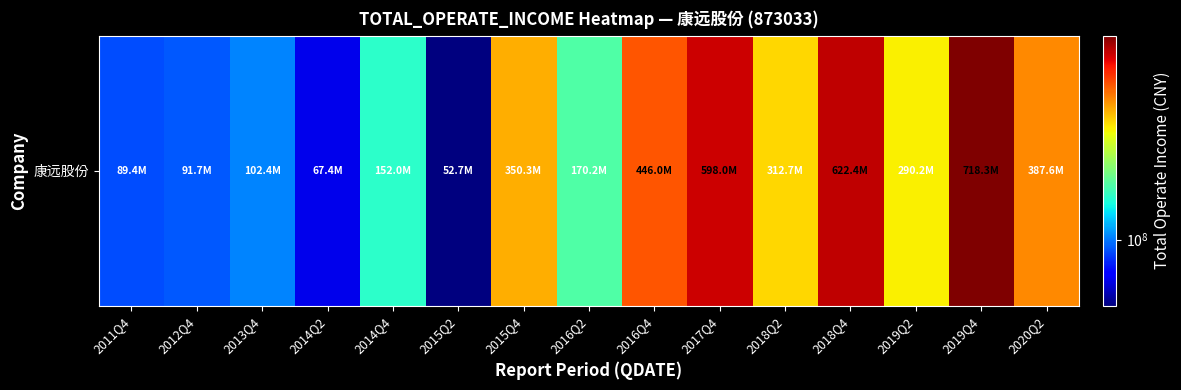

List the labels in order of value, smallest first.

2015Q2, 2014Q2, 2011Q4, 2012Q4, 2013Q4, 2014Q4, 2016Q2, 2019Q2, 2018Q2, 2015Q4, 2020Q2, 2016Q4, 2017Q4, 2018Q4, 2019Q4